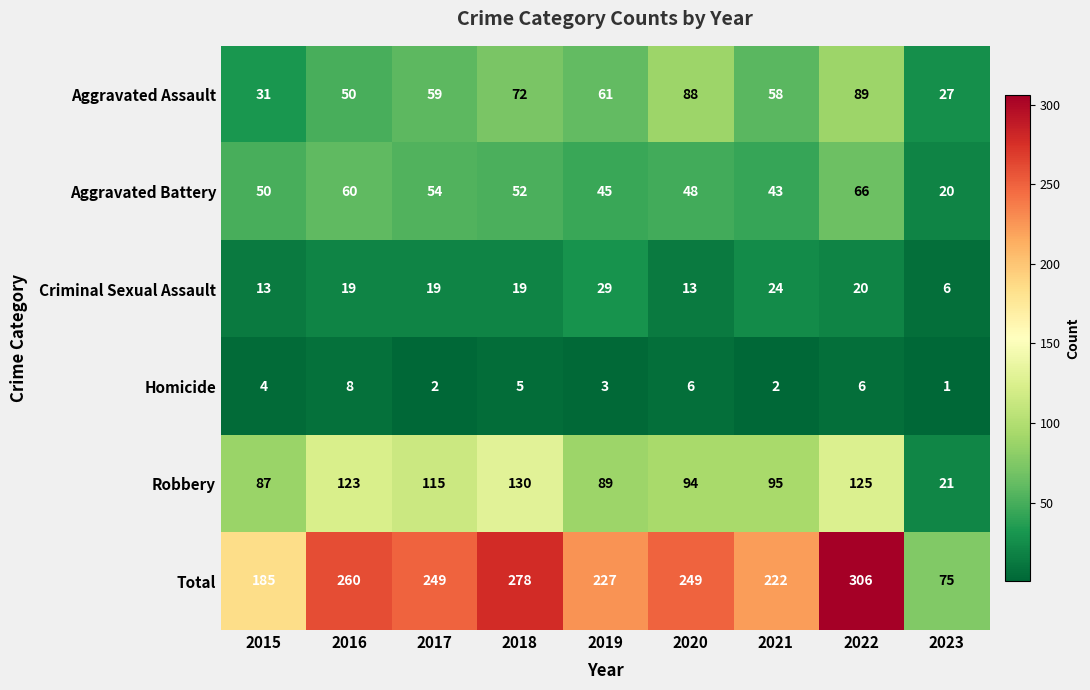

What is the spread (max minus min) of values at 2018?

273